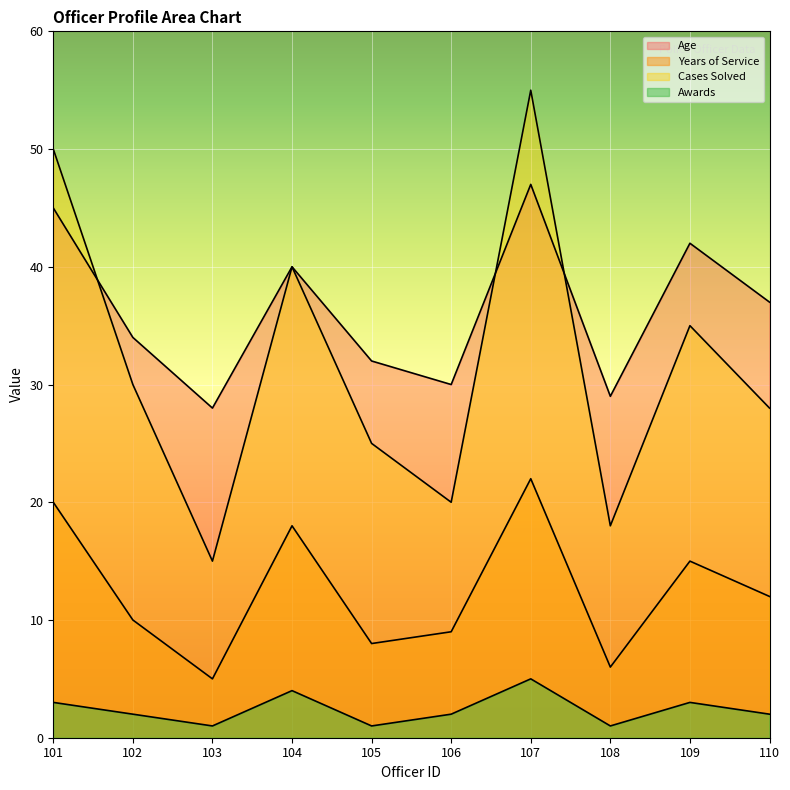

How many values in the Awards series are below 2?

3